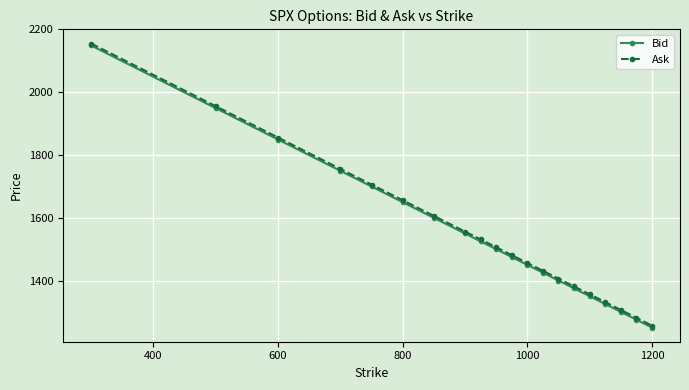

Which series has the widest spread of values?

Ask